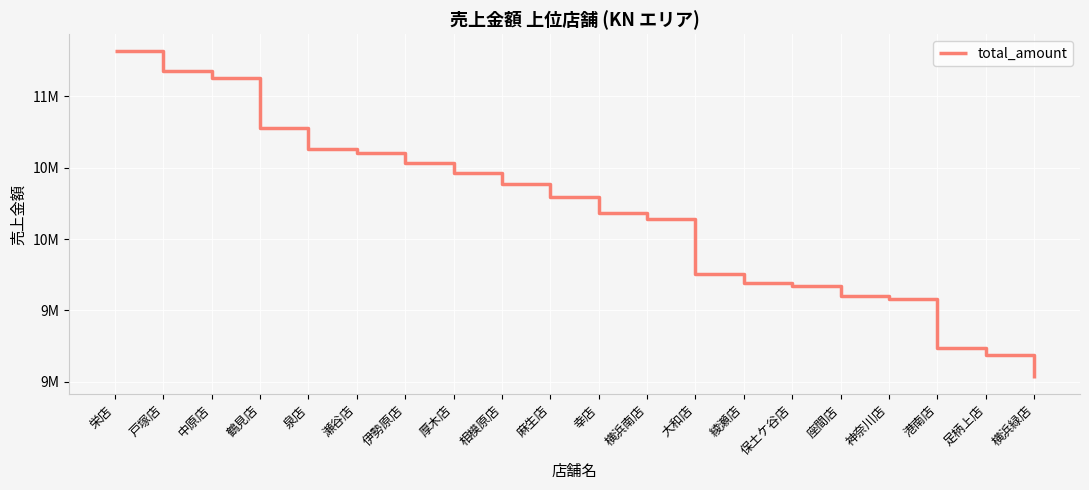

At which label is the value closest to 10173499?

幸店